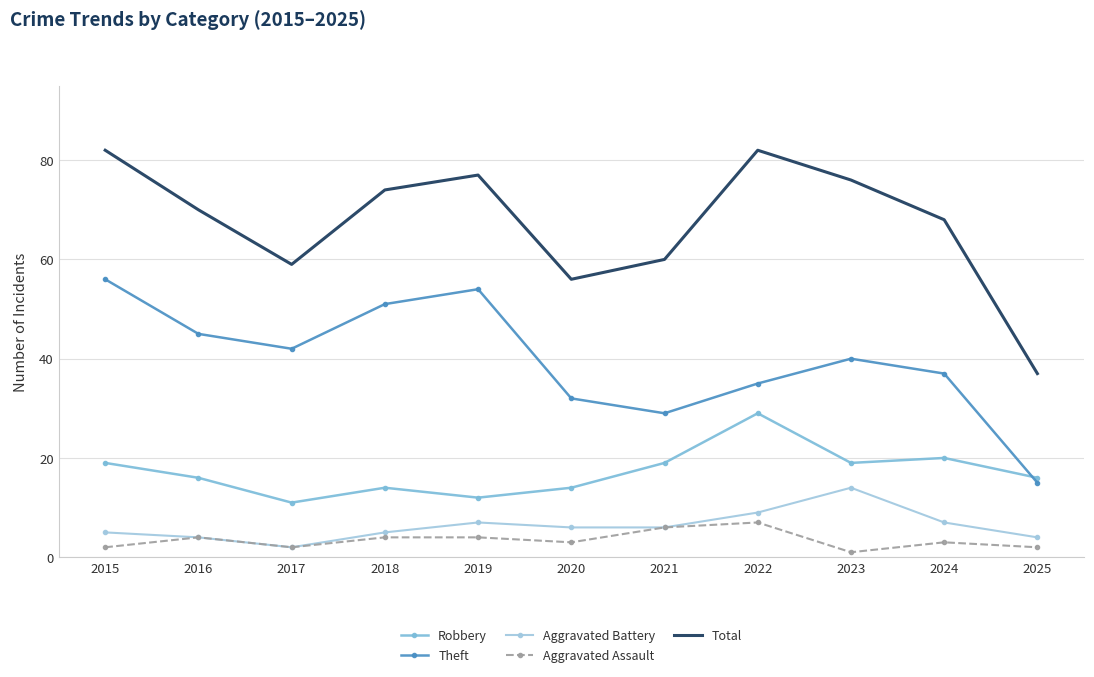

Is the value of Aggravated Assault at 2023 greater than the value of Total at 2020?

No